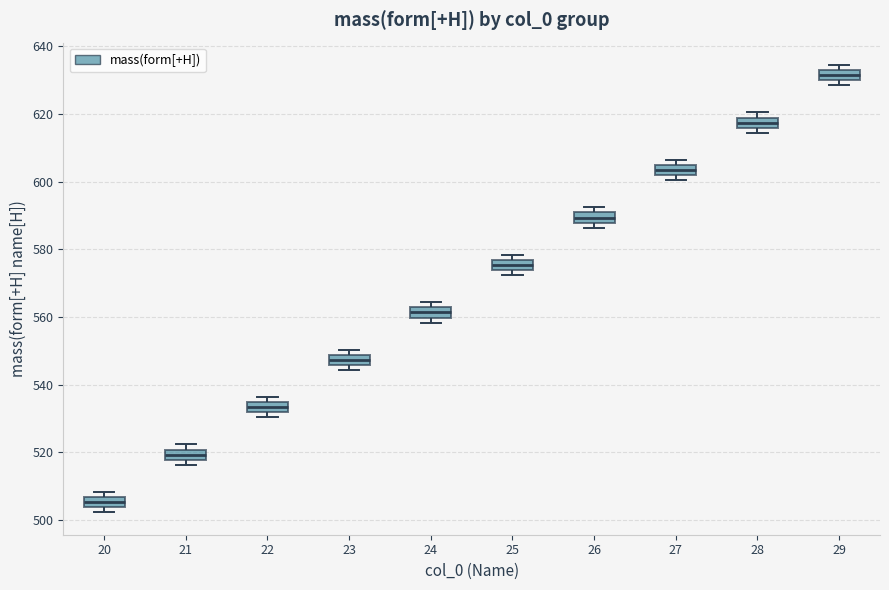

Reading left to right, read every box against the y-axis: the position of its median line, the range the box covers, and the ends of its whiskers. The values are not printed on the chart, so give them approximately, as read against the axis.

20: median 506 (inside the box), box 504 to 506, whiskers 502 to 508
21: median 520 (inside the box), box 518 to 520, whiskers 516 to 522
22: median 534 (inside the box), box 532 to 534, whiskers 530 to 536
23: median 548 (inside the box), box 546 to 548, whiskers 544 to 550
24: median 562 (inside the box), box 560 to 562, whiskers 558 to 564
25: median 576 (inside the box), box 574 to 576, whiskers 572 to 578
26: median 590 (inside the box), box 588 to 590, whiskers 586 to 592
27: median 604 (inside the box), box 602 to 604, whiskers 600 to 606
28: median 618 (inside the box), box 616 to 618, whiskers 614 to 620
29: median 632 (inside the box), box 630 to 632, whiskers 628 to 634